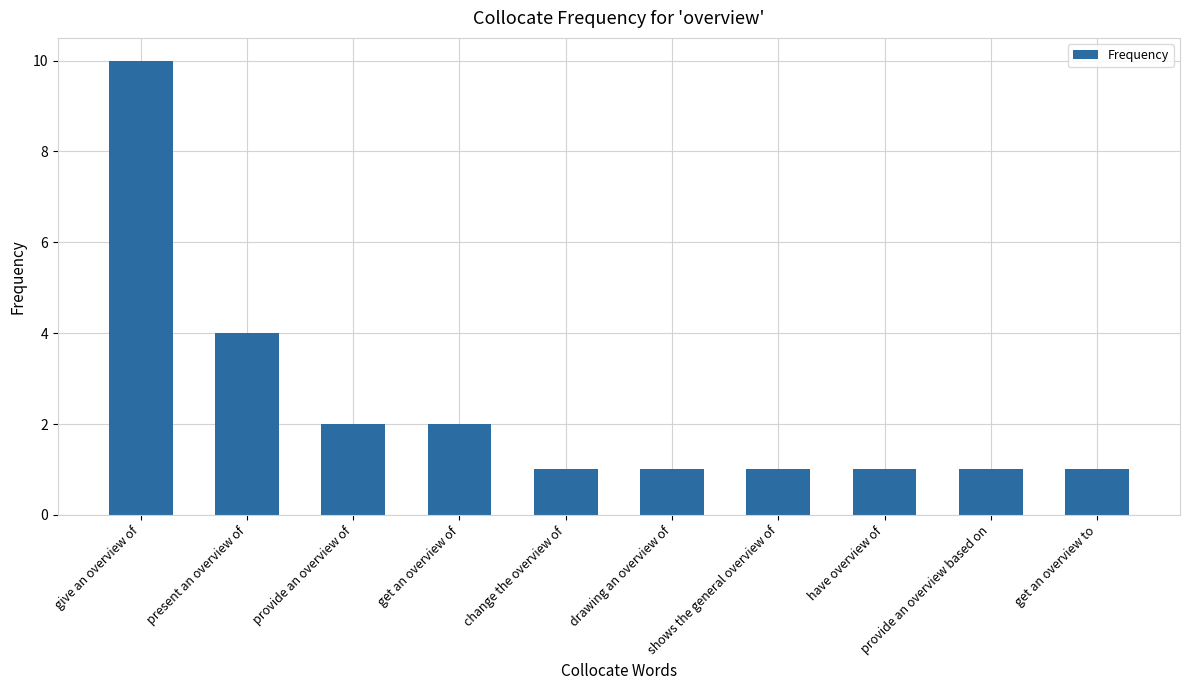

Count the number of data series in this chart.

1